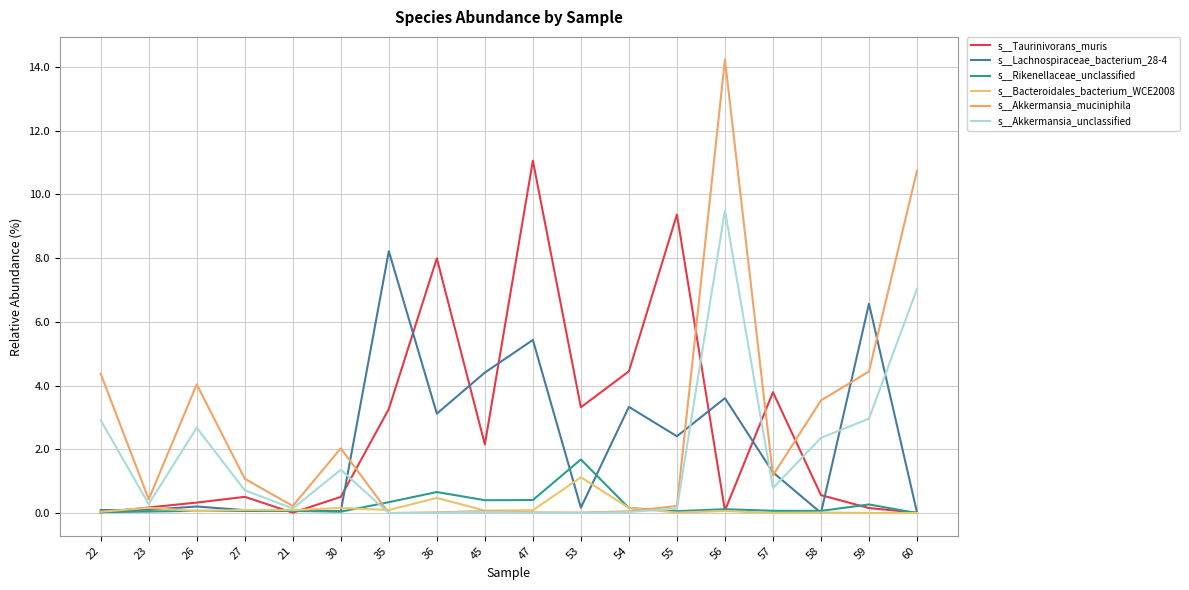

Does the chart have visible grid lines?

Yes